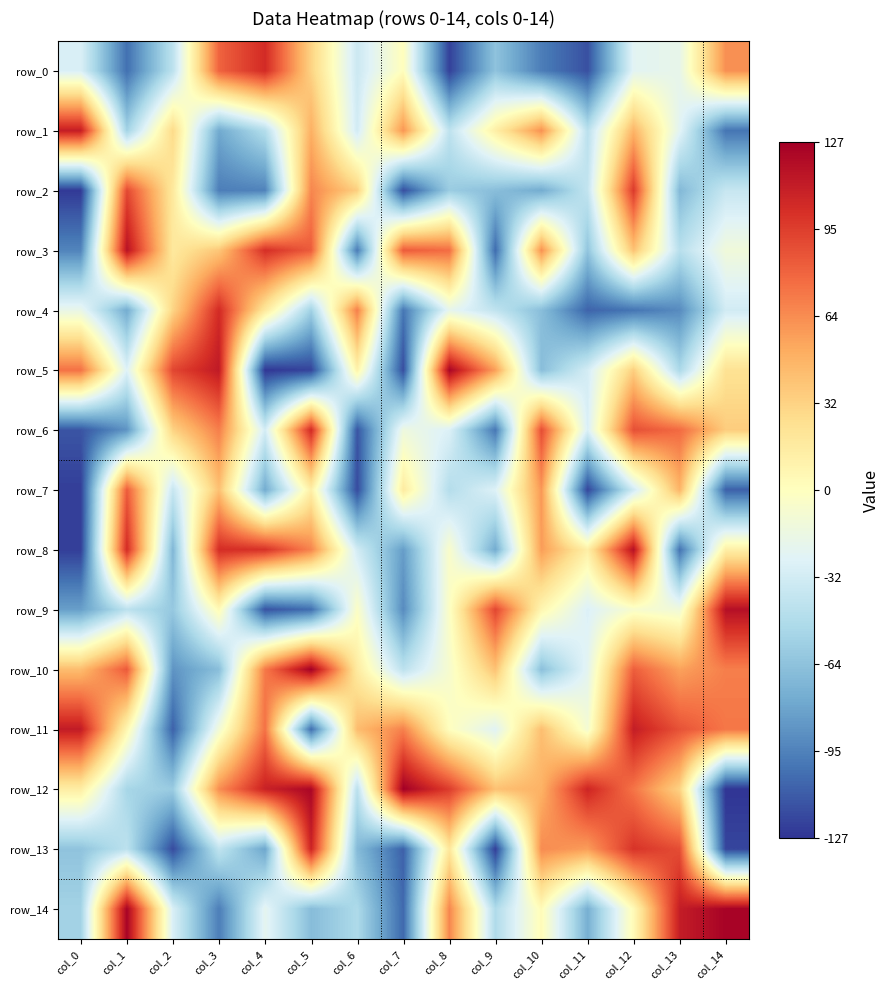

Reading left to right, list all the values displayed in this chart.

row_0: col_0=-28	col_1=-103	col_2=-42	col_3=80	col_4=104	col_5=32	col_6=-35	col_7=1	col_8=-122	col_9=-63	col_10=-97	col_11=-116	col_12=-23	col_13=-19	col_14=62
row_1: col_0=111	col_1=-54	col_2=28	col_3=-77	col_4=-46	col_5=49	col_6=-32	col_7=60	col_8=-41	col_9=13	col_10=62	col_11=-43	col_12=47	col_13=-23	col_14=-101
row_2: col_0=-125	col_1=91	col_2=18	col_3=-97	col_4=-95	col_5=66	col_6=34	col_7=-117	col_8=-58	col_9=-66	col_10=-76	col_11=-39	col_12=97	col_13=-69	col_14=-37
row_3: col_0=-94	col_1=117	col_2=18	col_3=38	col_4=102	col_5=83	col_6=-98	col_7=83	col_8=76	col_9=-105	col_10=62	col_11=-62	col_12=40	col_13=-44	col_14=-12
row_4: col_0=-18	col_1=-76	col_2=31	col_3=104	col_4=18	col_5=-55	col_6=69	col_7=-100	col_8=-20	col_9=-40	col_10=-66	col_11=-108	col_12=-101	col_13=-91	col_14=-32
row_5: col_0=74	col_1=-26	col_2=92	col_3=113	col_4=-126	col_5=-121	col_6=10	col_7=-117	col_8=124	col_9=56	col_10=-66	col_11=-31	col_12=34	col_13=-50	col_14=23
row_6: col_0=-114	col_1=-87	col_2=32	col_3=69	col_4=-31	col_5=105	col_6=-114	col_7=-14	col_8=-27	col_9=-100	col_10=89	col_11=-28	col_12=88	col_13=77	col_14=35
row_7: col_0=-123	col_1=83	col_2=-37	col_3=41	col_4=-76	col_5=13	col_6=-118	col_7=16	col_8=-46	col_9=-26	col_10=59	col_11=-120	col_12=-33	col_13=47	col_14=-109
row_8: col_0=-123	col_1=104	col_2=-70	col_3=103	col_4=101	col_5=67	col_6=-32	col_7=-83	col_8=-5	col_9=-76	col_10=57	col_11=13	col_12=118	col_13=-102	col_14=13
row_9: col_0=-82	col_1=-42	col_2=-60	col_3=4	col_4=-115	col_5=-104	col_6=-3	col_7=-91	col_8=-3	col_9=92	col_10=7	col_11=-27	col_12=-6	col_13=-12	col_14=118
row_10: col_0=43	col_1=84	col_2=-87	col_3=-66	col_4=71	col_5=127	col_6=16	col_7=-42	col_8=-7	col_9=40	col_10=-65	col_11=-22	col_12=82	col_13=55	col_14=69
row_11: col_0=112	col_1=7	col_2=-109	col_3=-11	col_4=74	col_5=-104	col_6=43	col_7=68	col_8=0	col_9=-24	col_10=42	col_11=-9	col_12=111	col_13=87	col_14=72
row_12: col_0=14	col_1=-52	col_2=-58	col_3=63	col_4=109	col_5=123	col_6=-43	col_7=127	col_8=96	col_9=41	col_10=48	col_11=107	col_12=73	col_13=32	col_14=-127
row_13: col_0=-63	col_1=-42	col_2=-118	col_3=-40	col_4=-79	col_5=108	col_6=-68	col_7=-109	col_8=19	col_9=-123	col_10=64	col_11=57	col_12=100	col_13=89	col_14=-120
row_14: col_0=-54	col_1=125	col_2=-28	col_3=-97	col_4=-21	col_5=-67	col_6=-49	col_7=-106	col_8=66	col_9=-48	col_10=3	col_11=-74	col_12=4	col_13=111	col_14=125